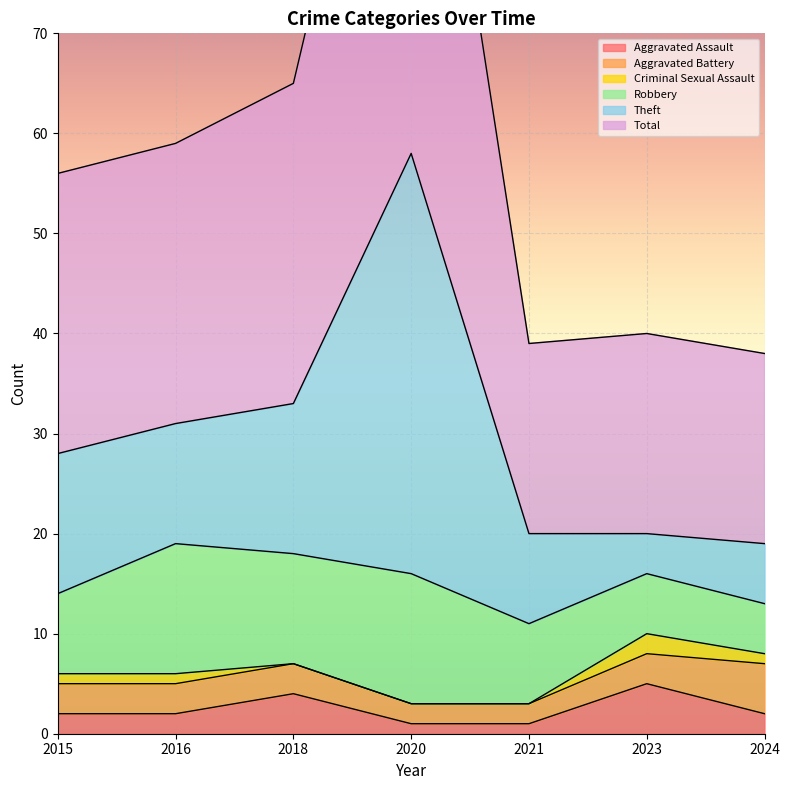

True or false: Aggravated Assault has a value of 5 at 2023.

True